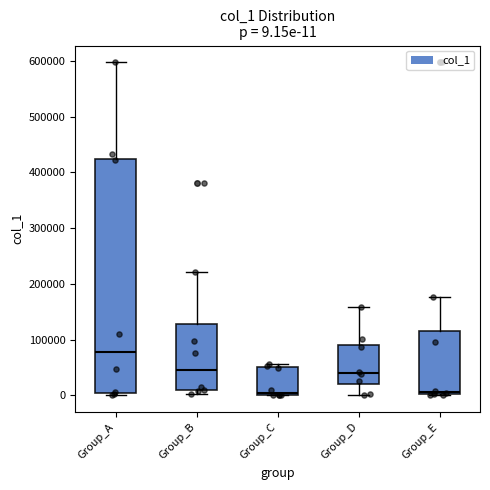

Comparing the boxes themselves (not the whiskers), which one is the tallest?

Group_A